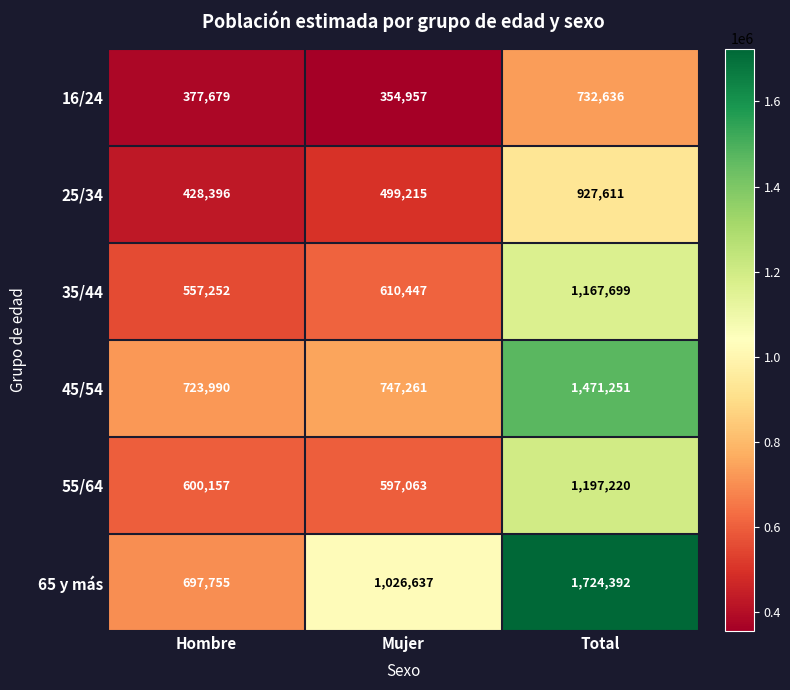

How many 25/34 values are between 428396 and 927611?

3